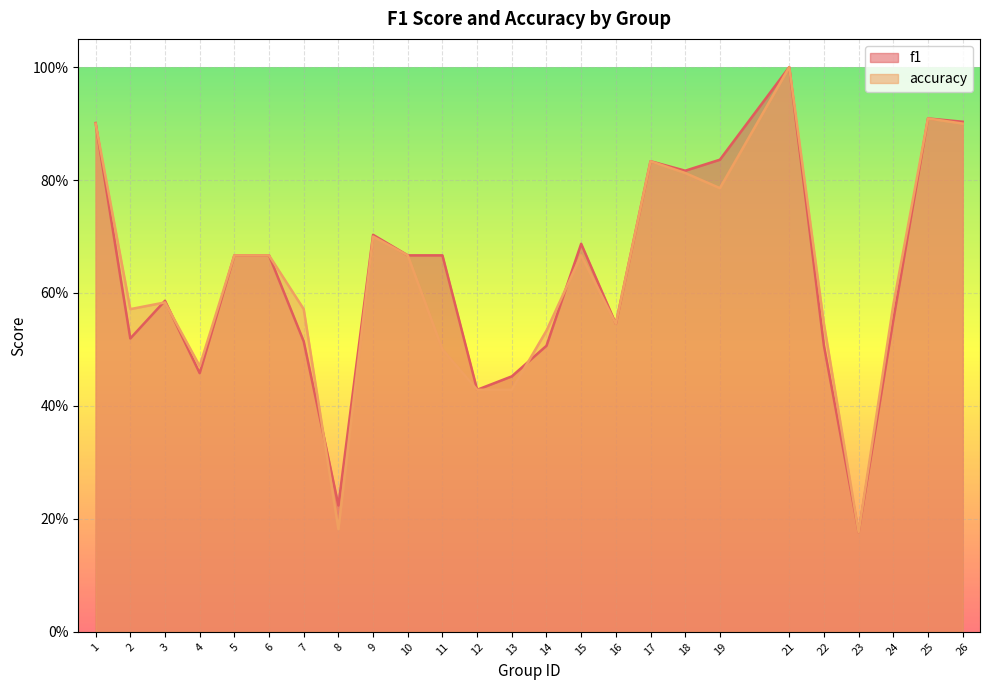

Reading right to left, what are all the values shown in this chart?

f1: 26=0.9	25=0.9	24=0.6	23=0.2	22=0.5	21=1.0	19=0.8	18=0.8	17=0.8	16=0.5	15=0.7	14=0.5	13=0.5	12=0.4	11=0.7	10=0.7	9=0.7	8=0.2	7=0.5	6=0.7	5=0.7	4=0.5	3=0.6	2=0.5	1=0.9
accuracy: 26=0.9	25=0.9	24=0.6	23=0.2	22=0.5	21=1.0	19=0.8	18=0.8	17=0.8	16=0.5	15=0.7	14=0.5	13=0.4	12=0.4	11=0.5	10=0.7	9=0.7	8=0.2	7=0.6	6=0.7	5=0.7	4=0.5	3=0.6	2=0.6	1=0.9